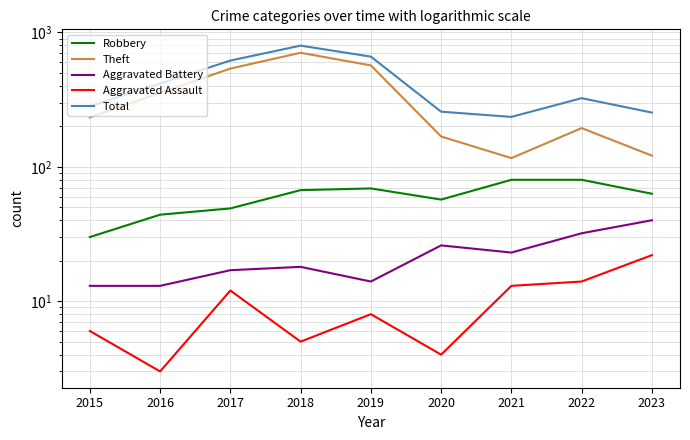

True or false: Robbery and Theft intersect in this chart.

False